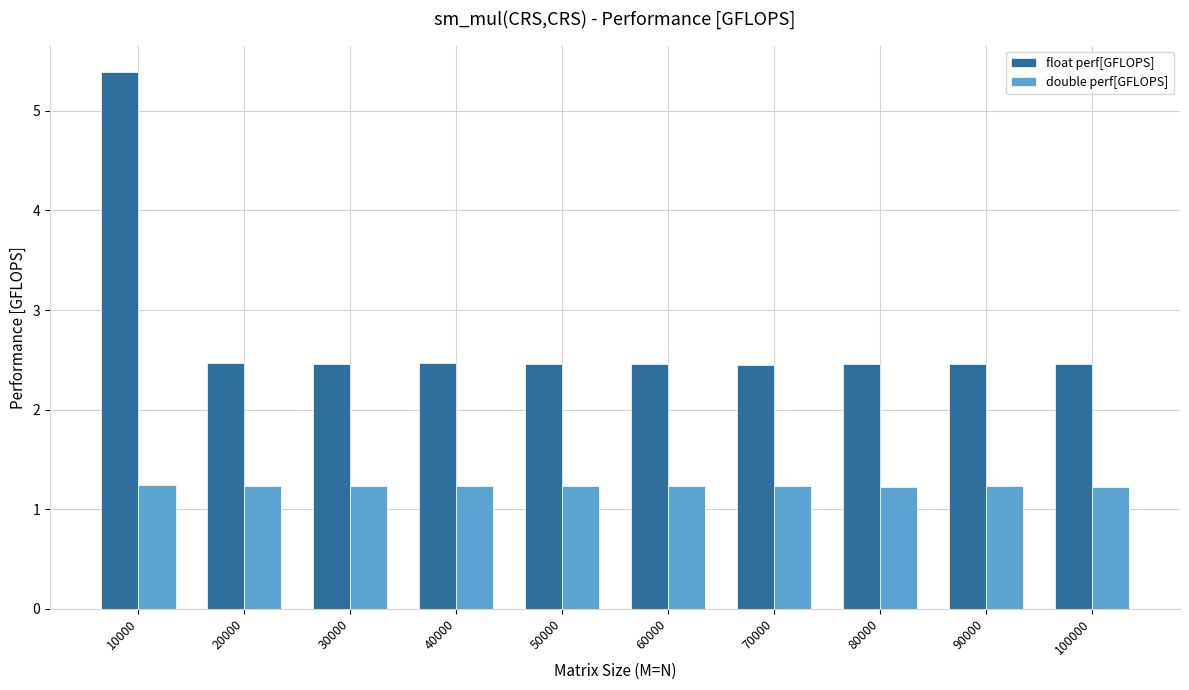

Which series has the largest total across all categories?

float perf[GFLOPS]